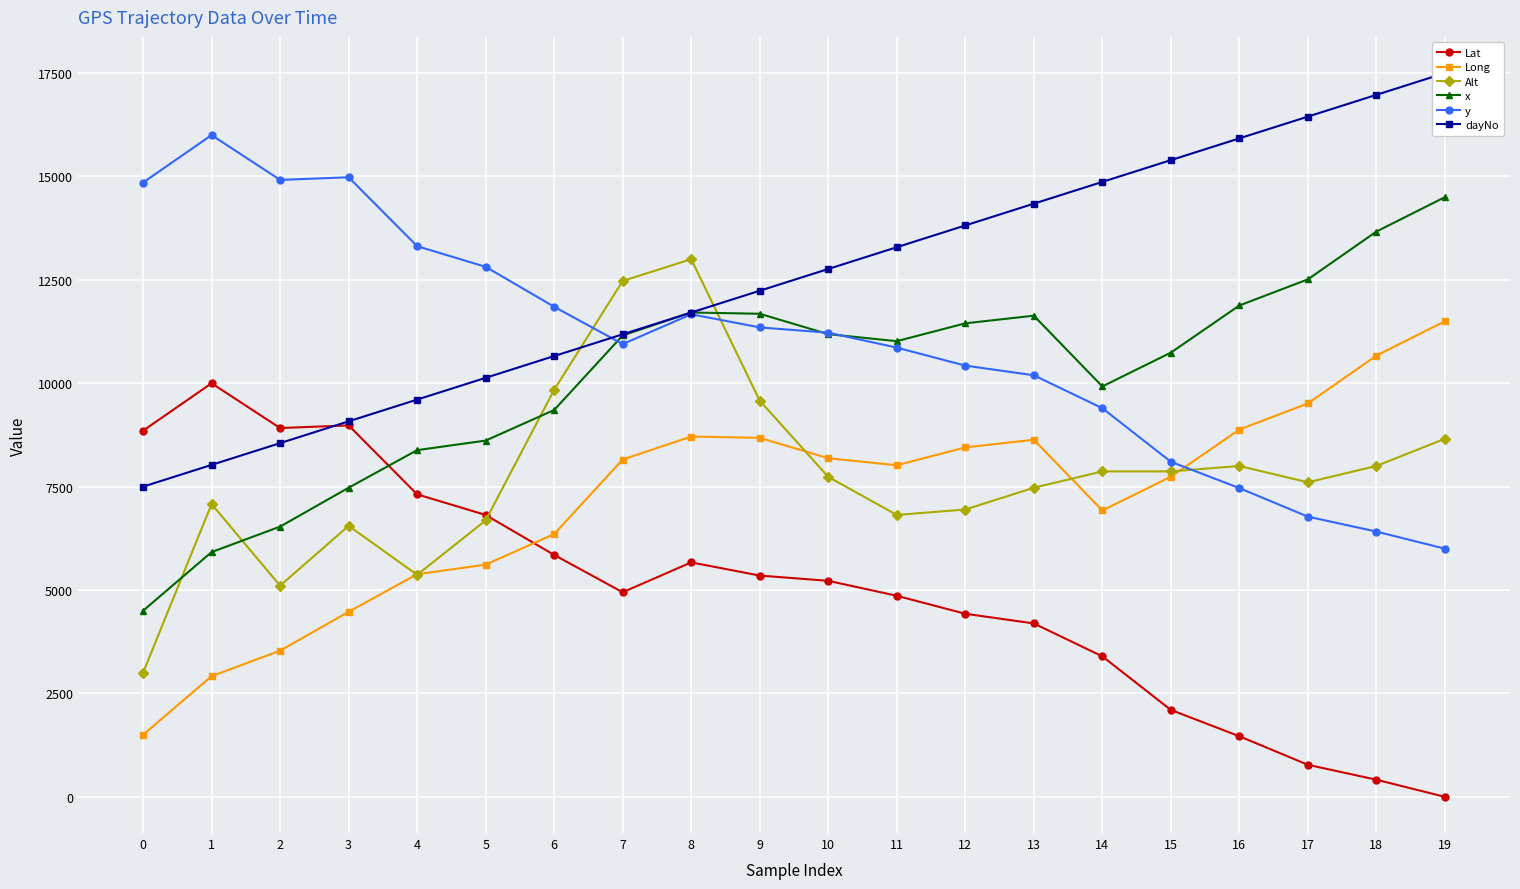

How many lines are shown in the chart?

6